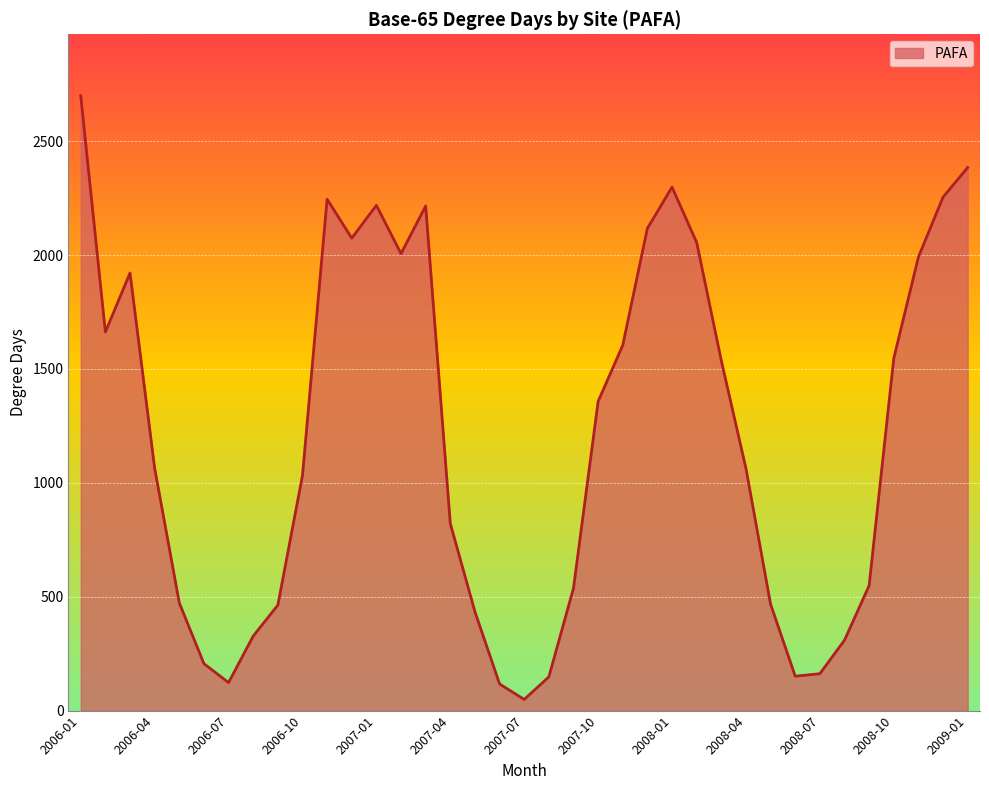

What is the average value?

1207